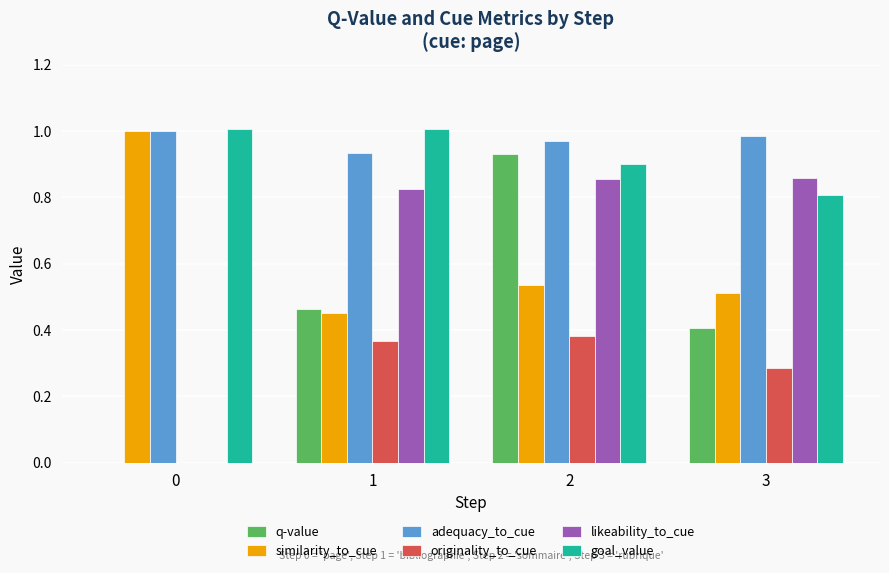

What is the sum of all q-value values?

1.8